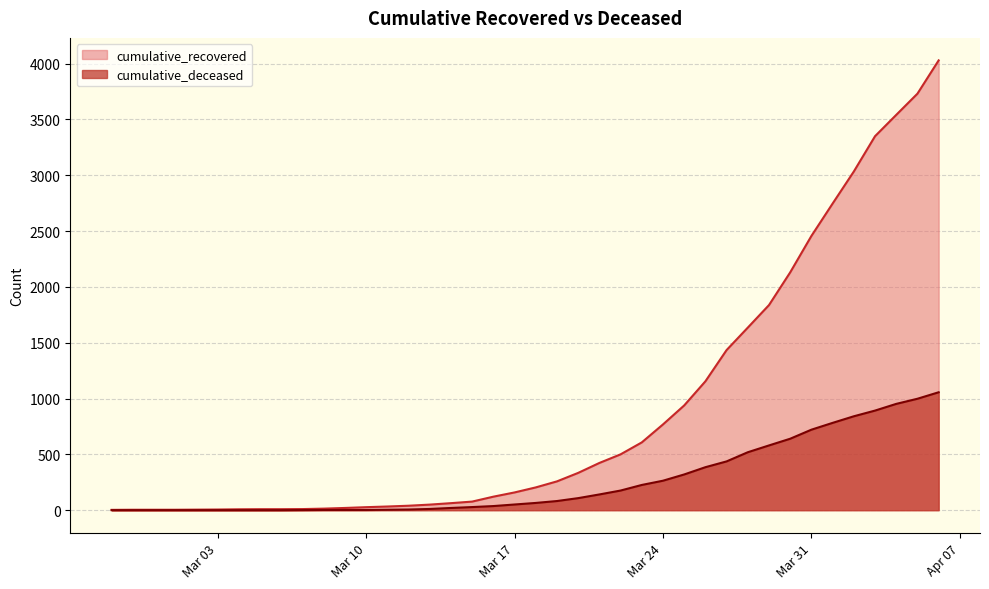

Rank the series by their average value, from highest to lowest.

cumulative_recovered, cumulative_deceased